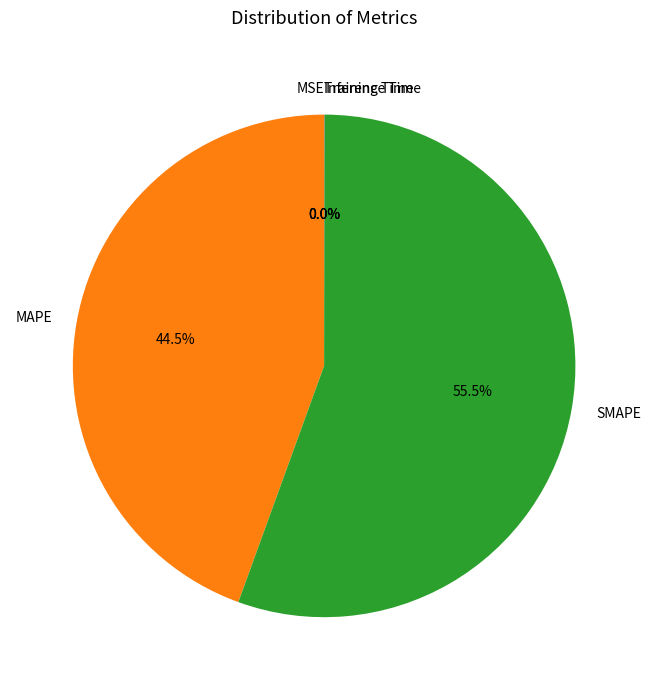

Is there any slice that represents more than half of the pie?

Yes